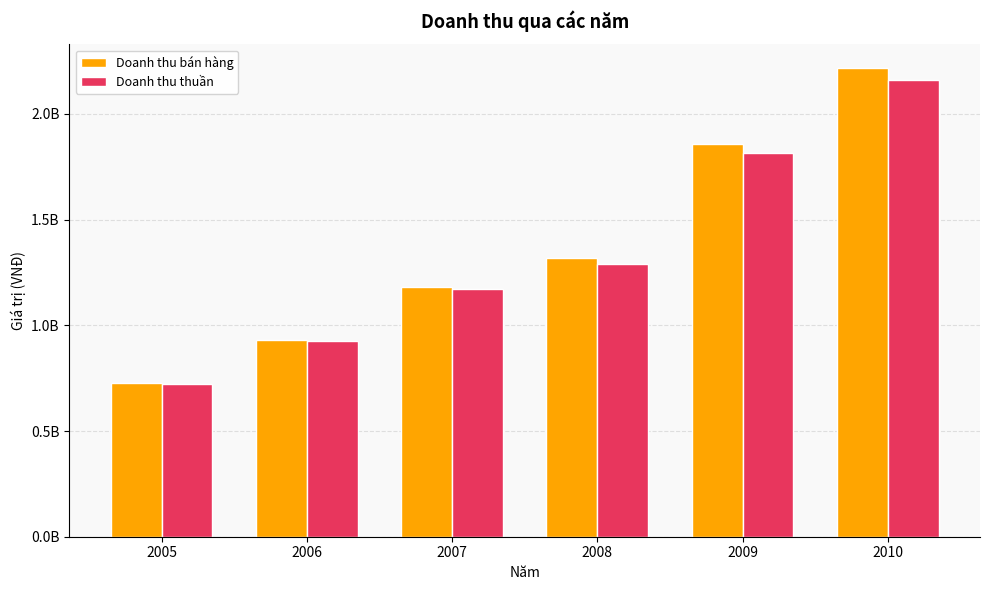

What are all the series names shown in the legend?

Doanh thu bán hàng, Doanh thu thuần